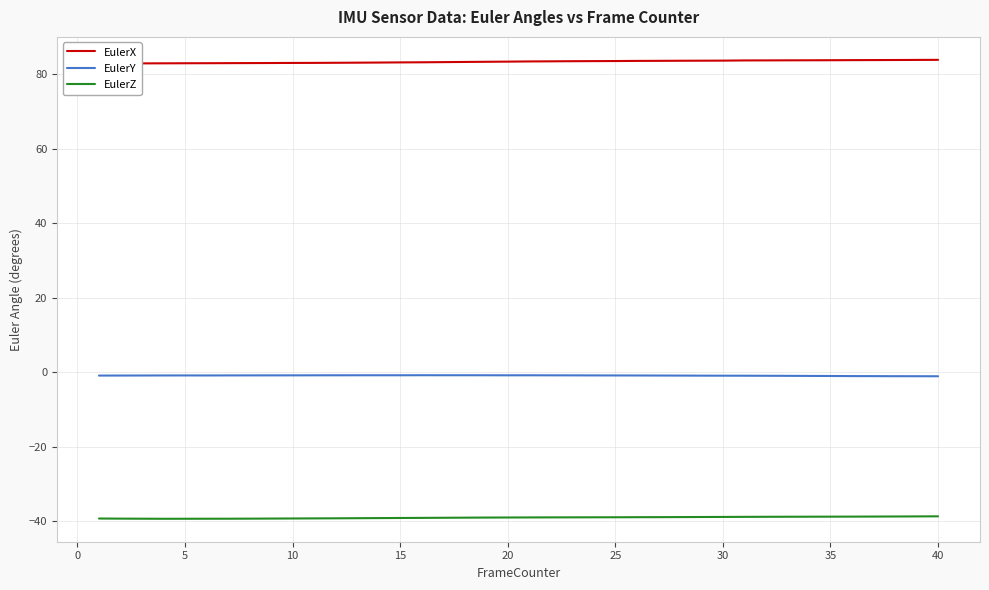

True or false: EulerY and EulerZ cross at least once.

False